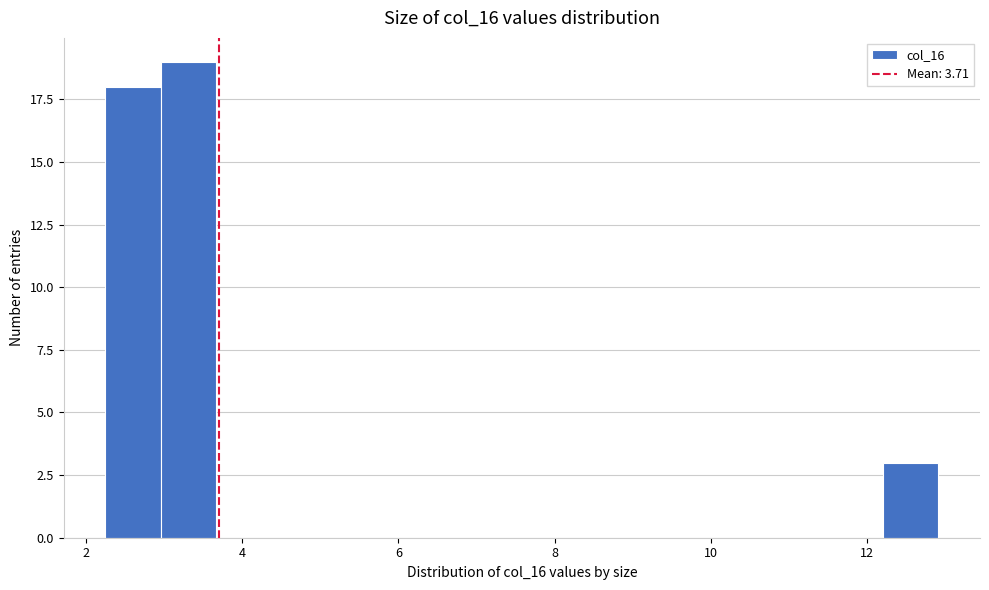

Read against the x-axis, roughly where is the centre of the tallest bar?

3.4